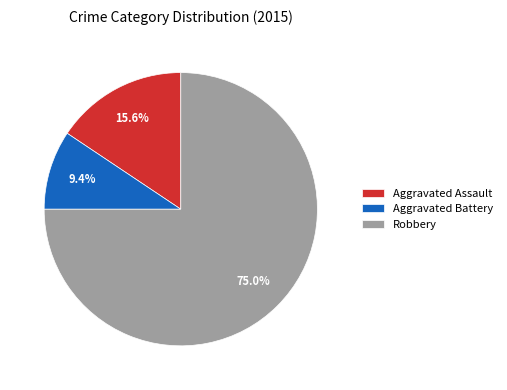

Rank the categories by value from highest to lowest.

Robbery, Aggravated Assault, Aggravated Battery